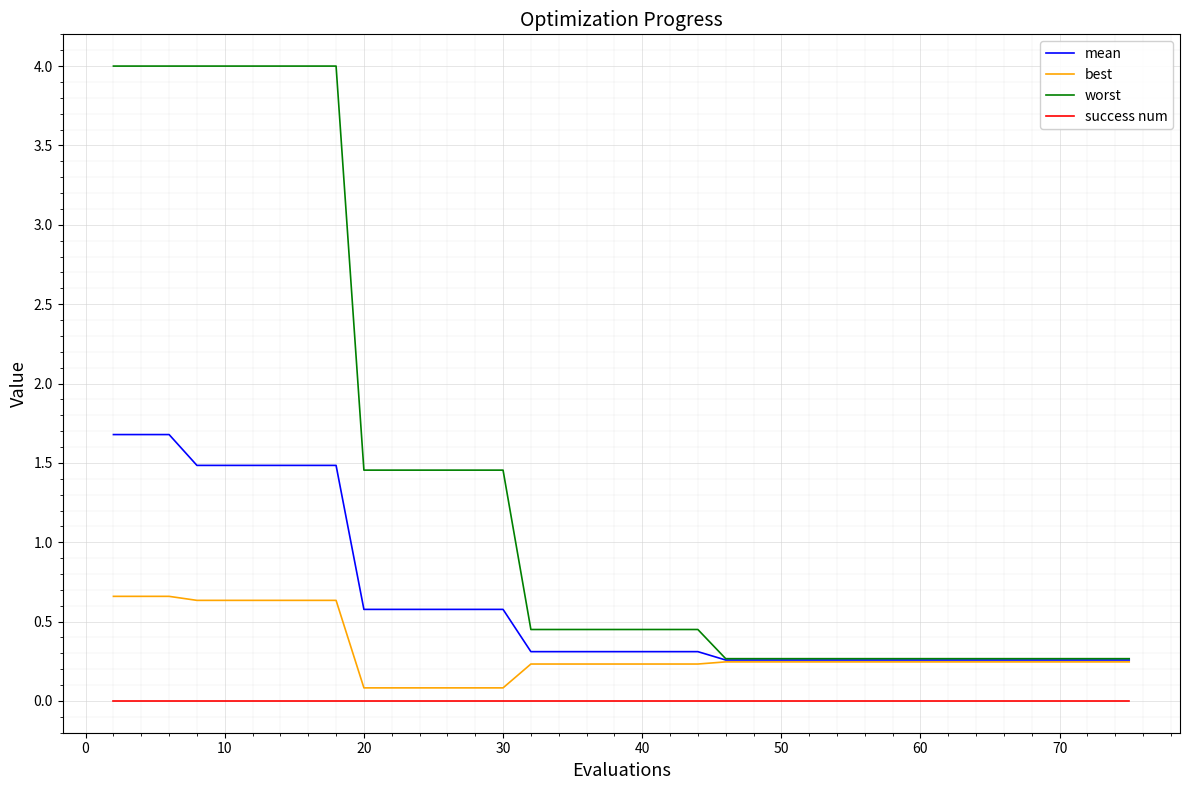

What is the maximum value shown in the chart?

4.0